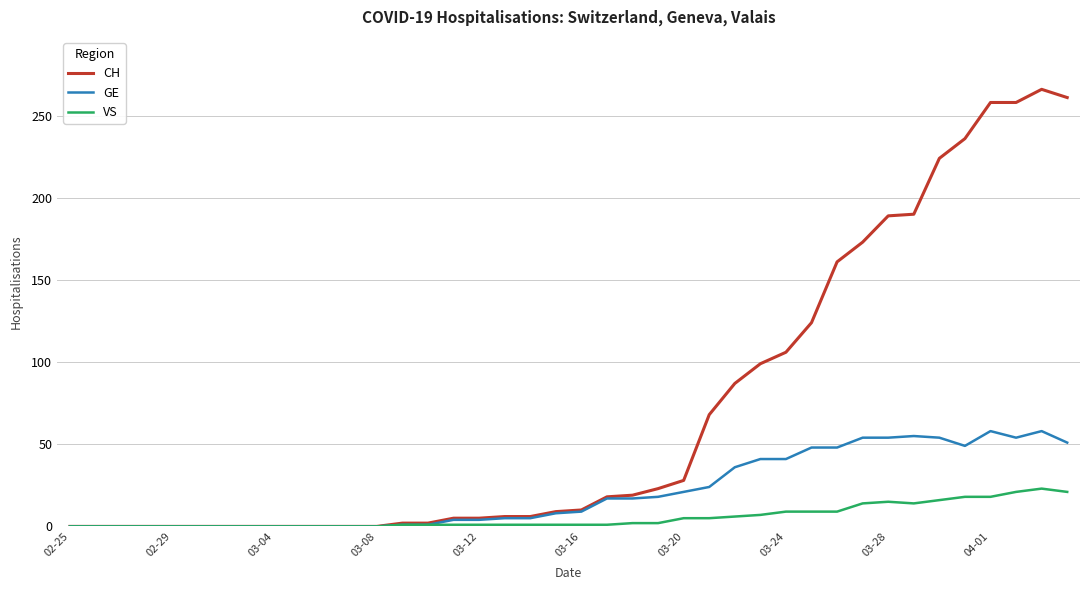

How many distinct data groups are displayed?

3